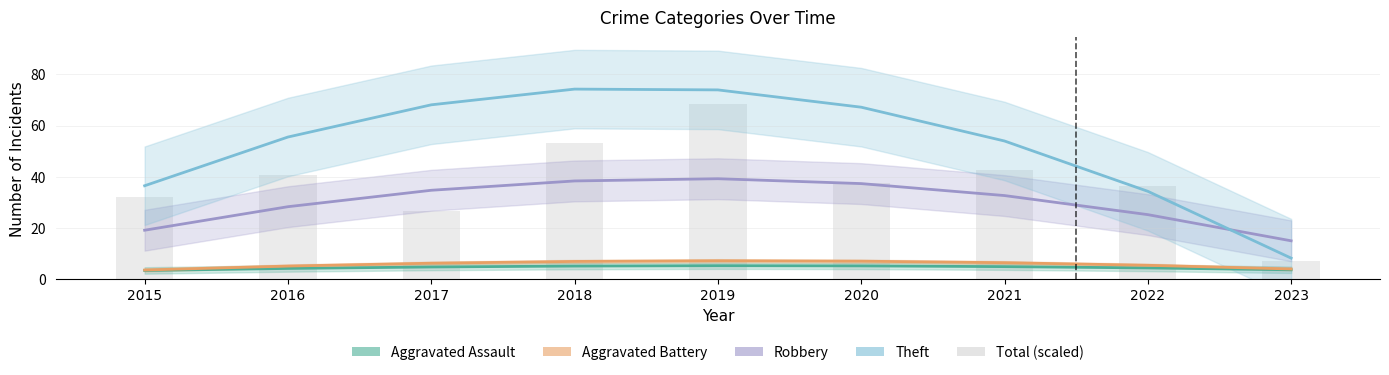

How many values in the Robbery series exceed 32?

5